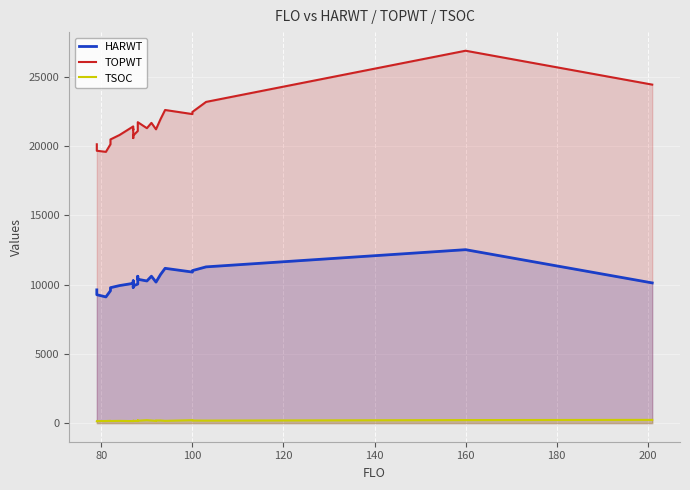

Is the value of TOPWT at 25 greater than the value of HARWT at 140?

Yes